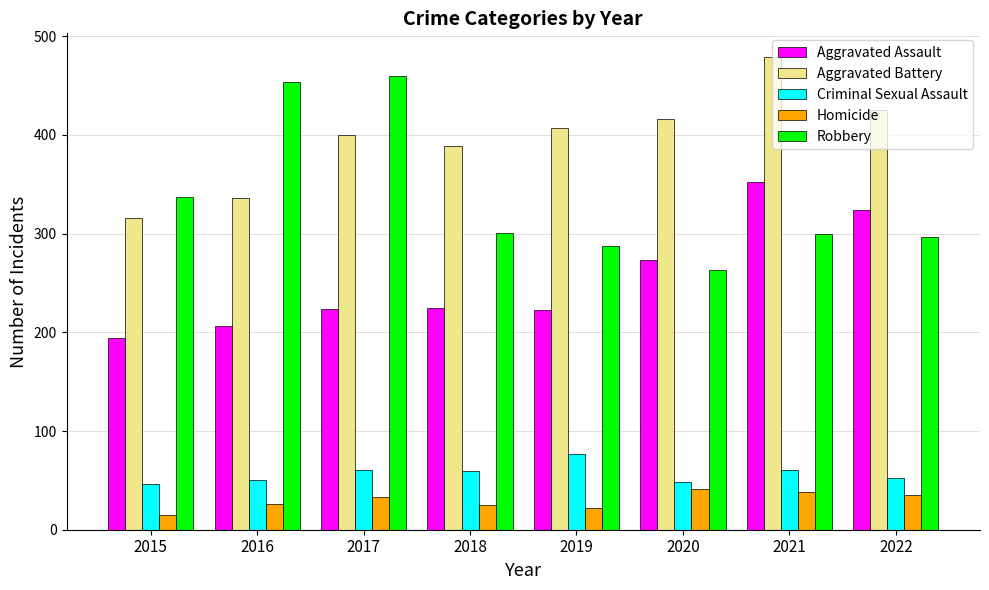

Read the Aggravated Battery value at 2021, to the nearest 5.

480